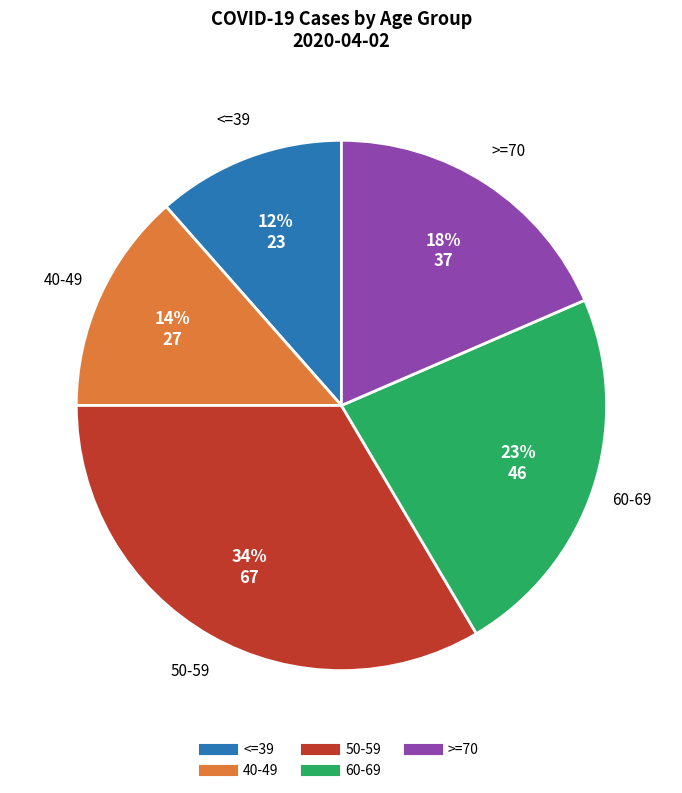

To the nearest percent, what is the difference between the largest and smallest slice percentages?

22%